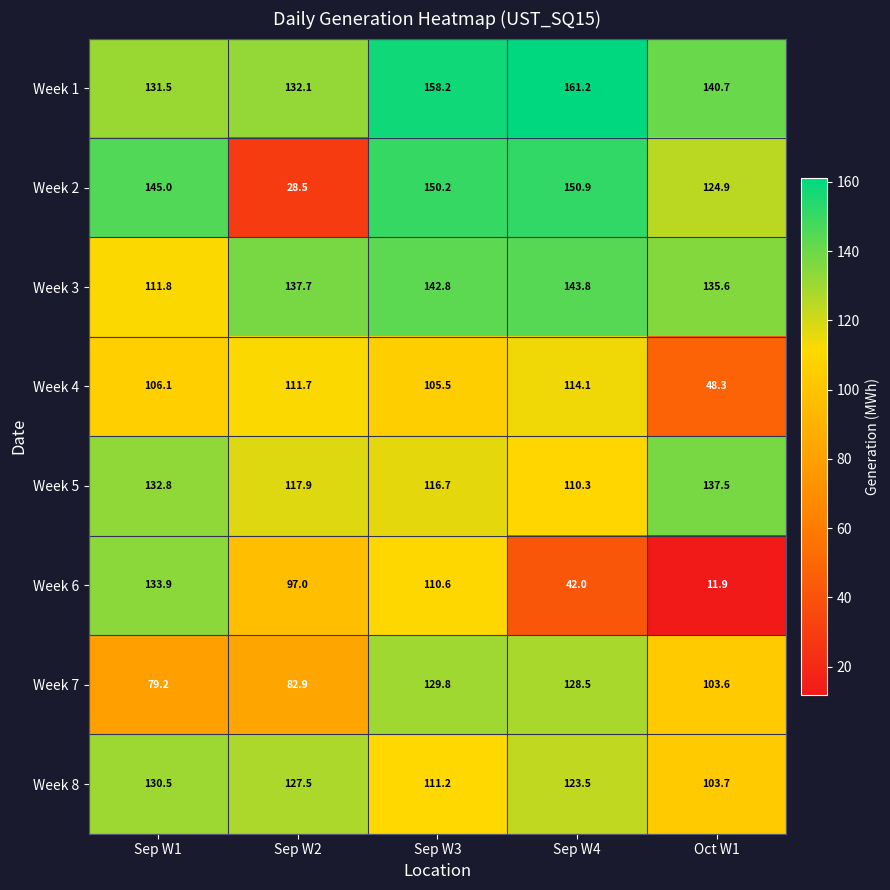

What is the maximum value shown in the chart?

161.2